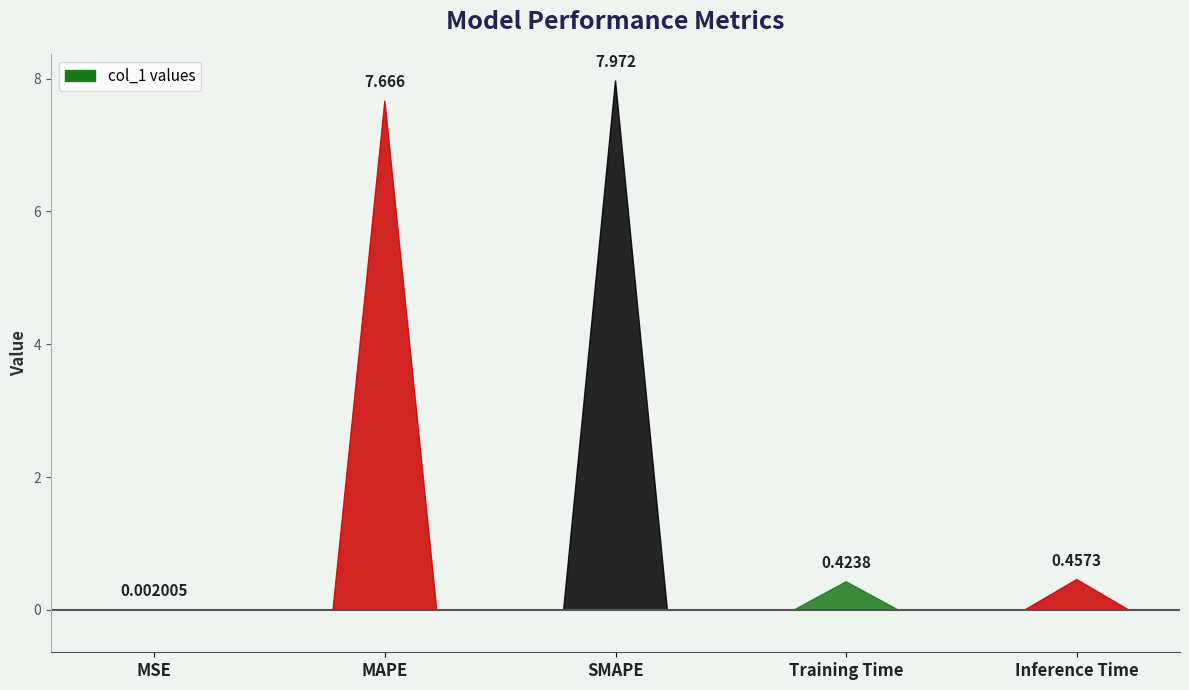

The value at MAPE is 3.7. True or false?

False